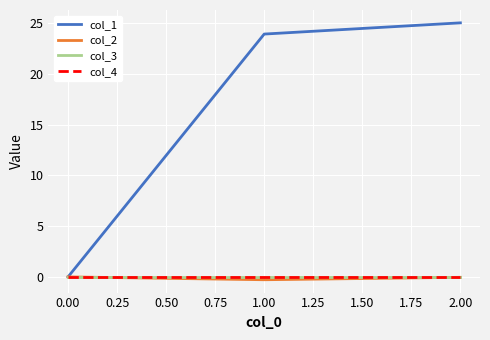

How many lines are shown in the chart?

4